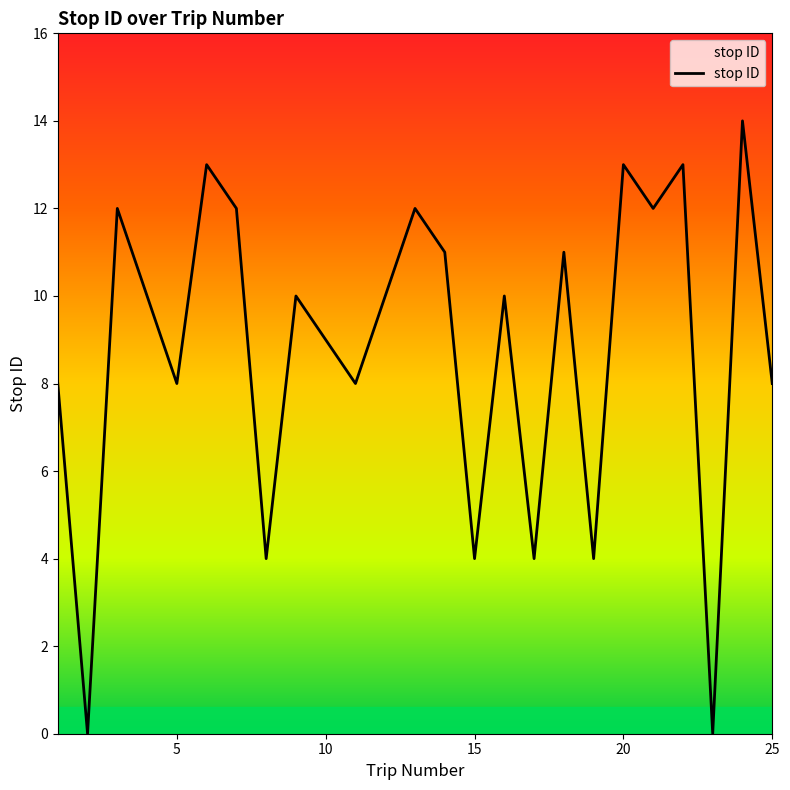

Does the chart display data point markers on the line(s)?

No